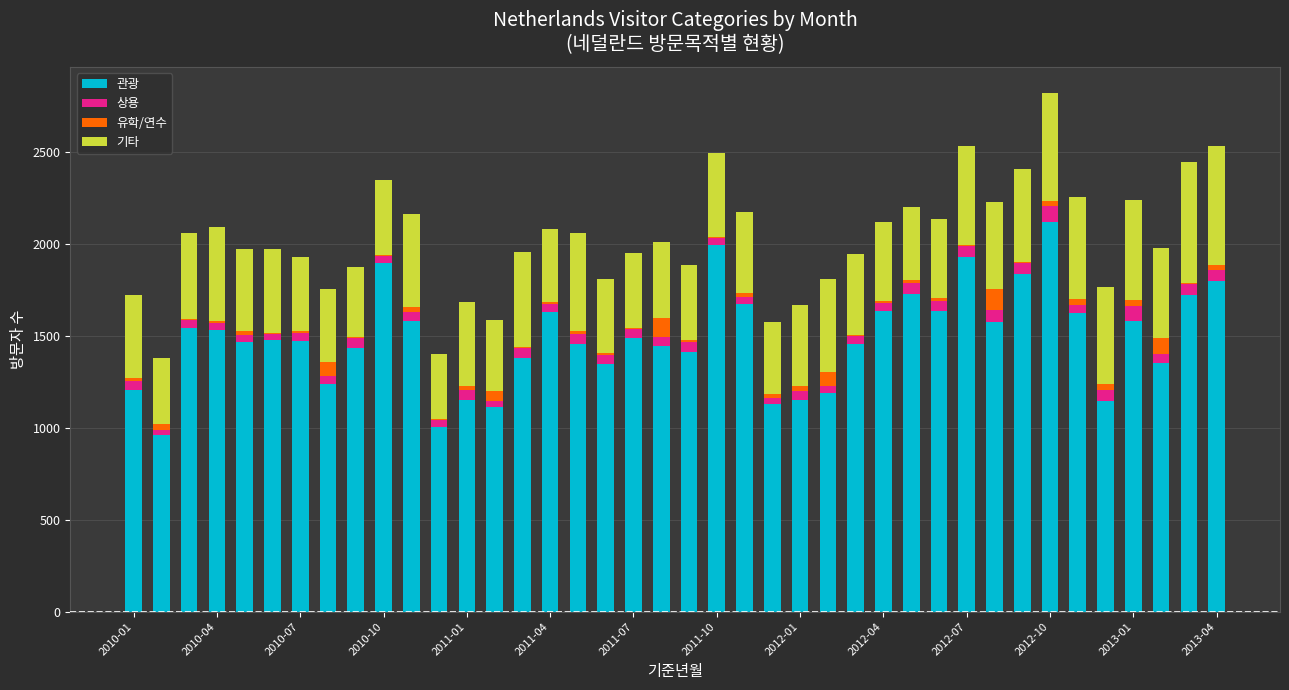

What is the maximum value for 관광?

2117